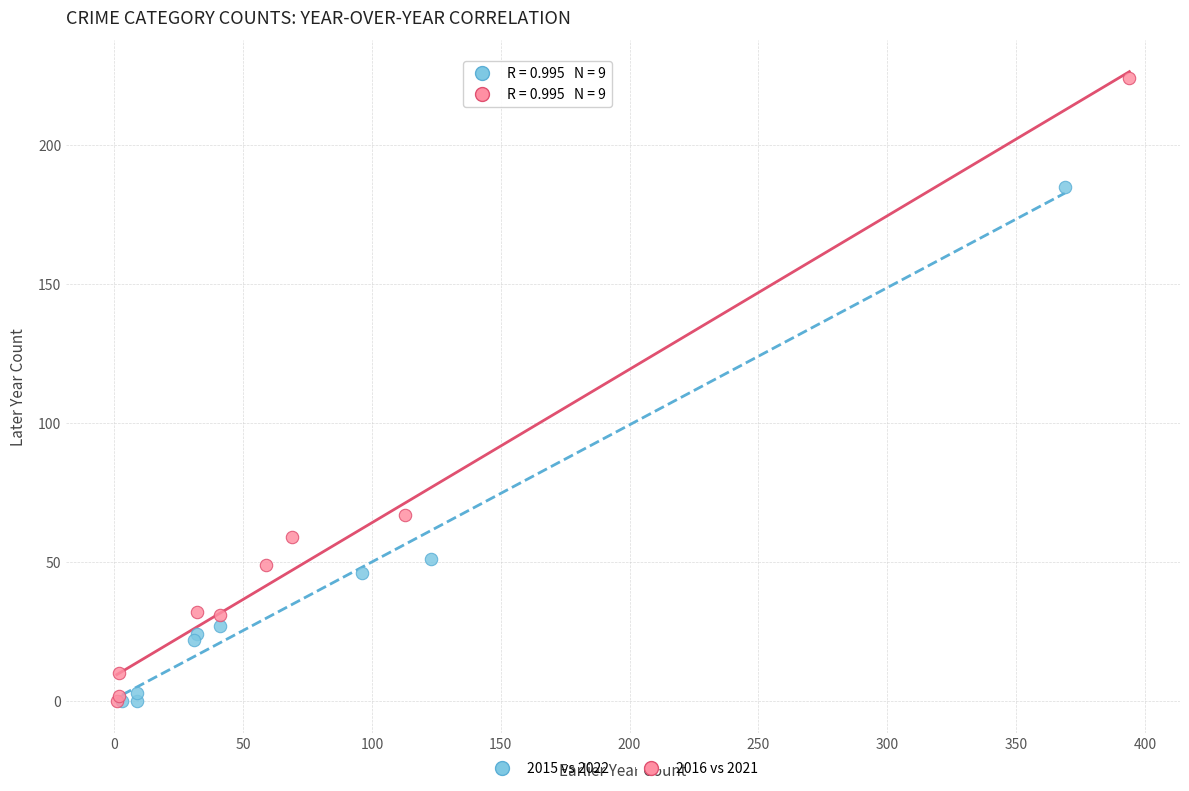

Which series has the largest Y range (max minus min)?

2016 vs 2021